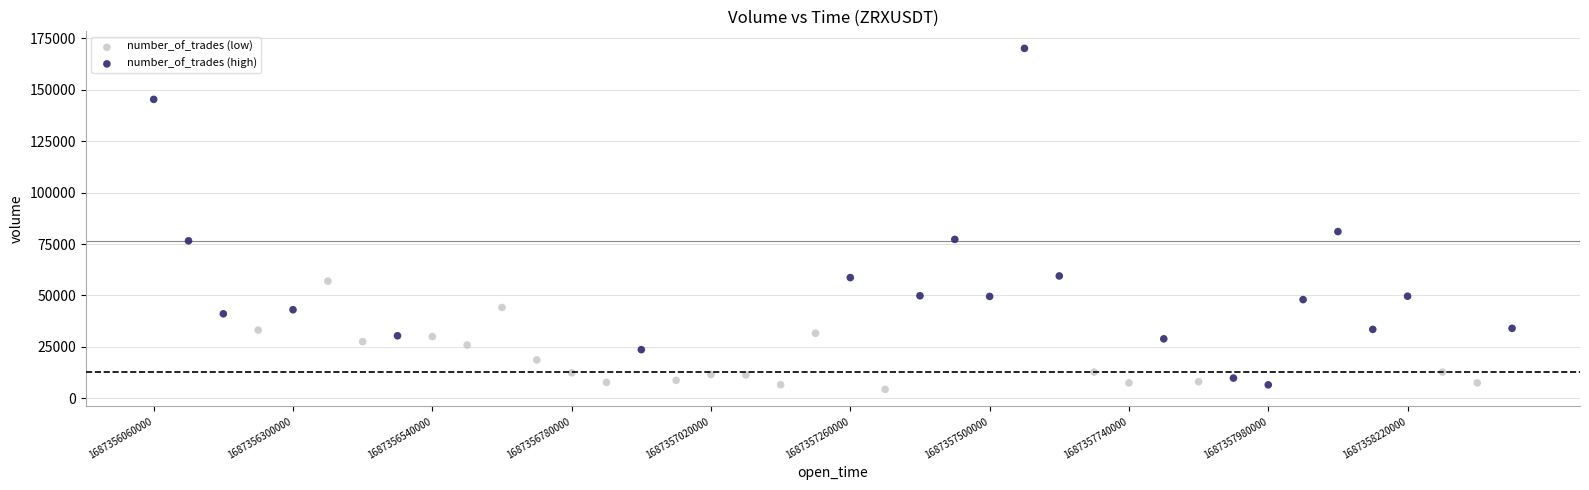

Which series contains the lowest Y value?

number_of_trades (low)